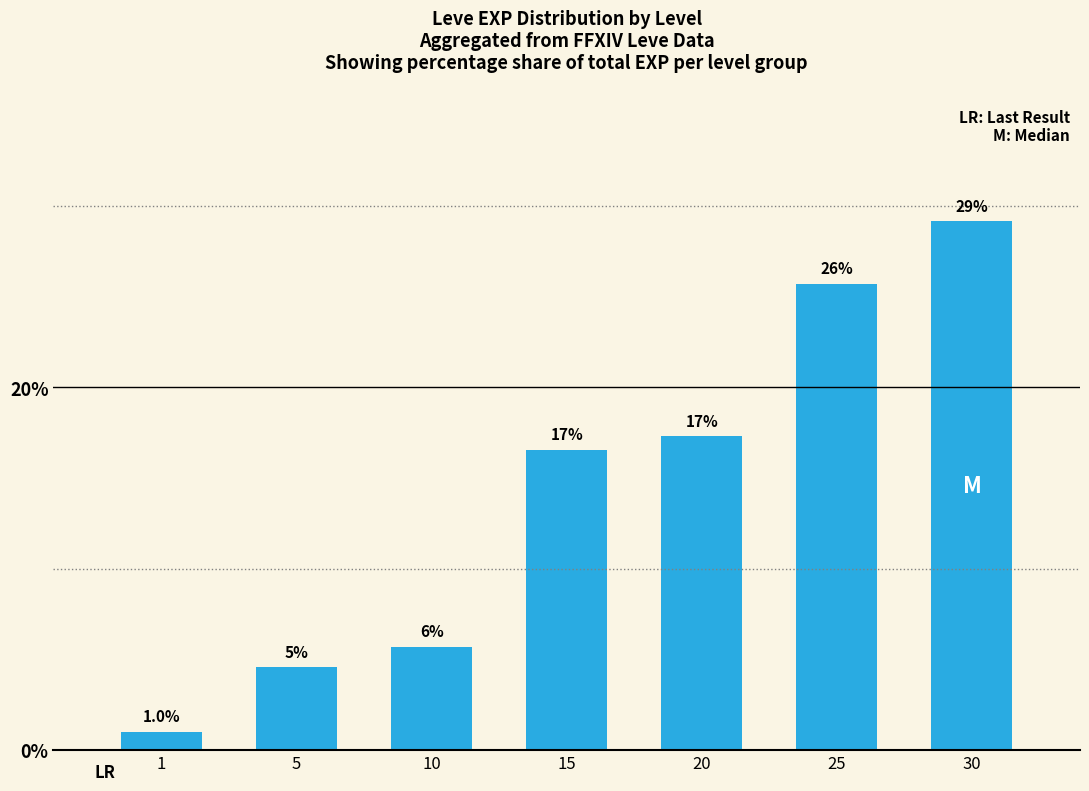

Does the chart contain any negative values?

No